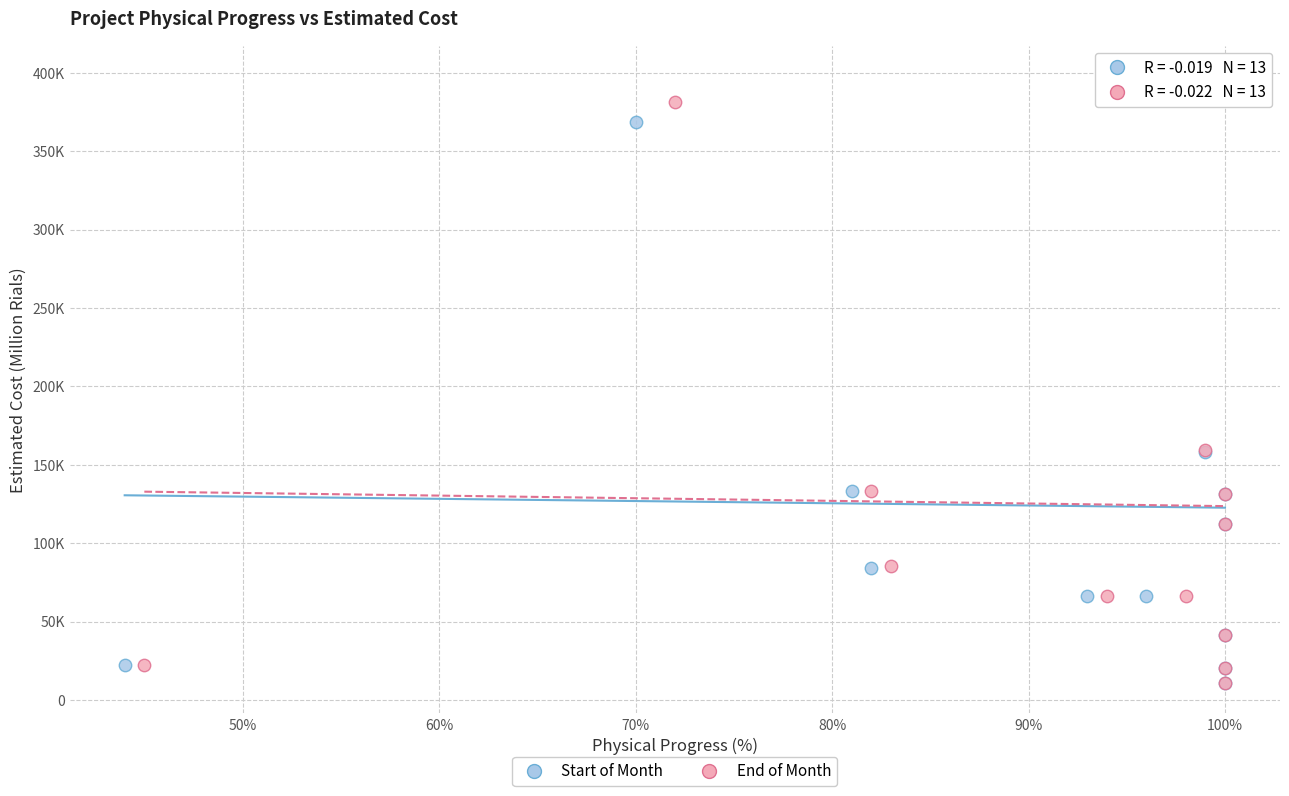

What are all the series names shown in the legend?

Start of Month, End of Month